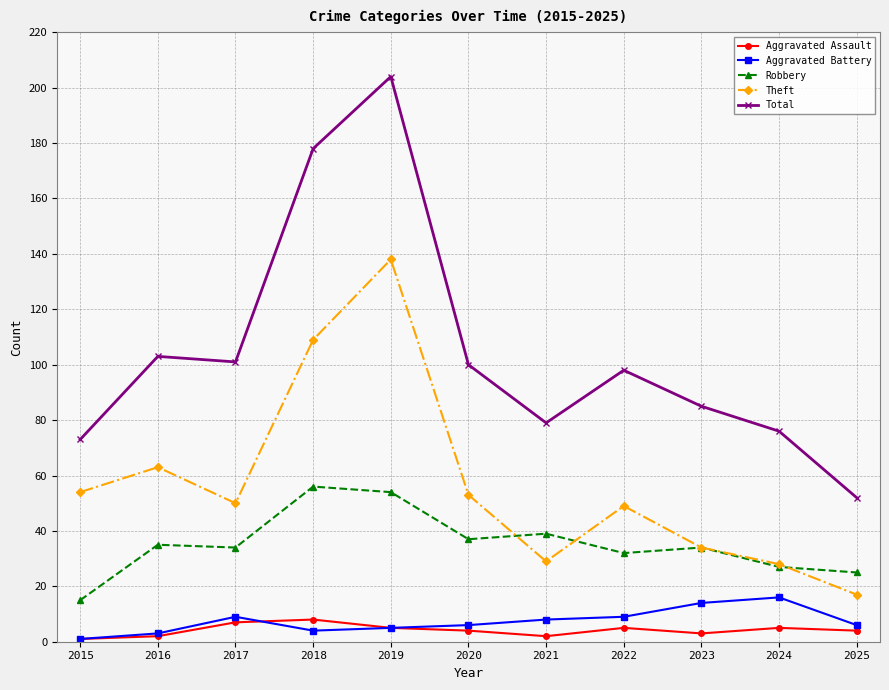

True or false: Theft and Total cross at least once.

False